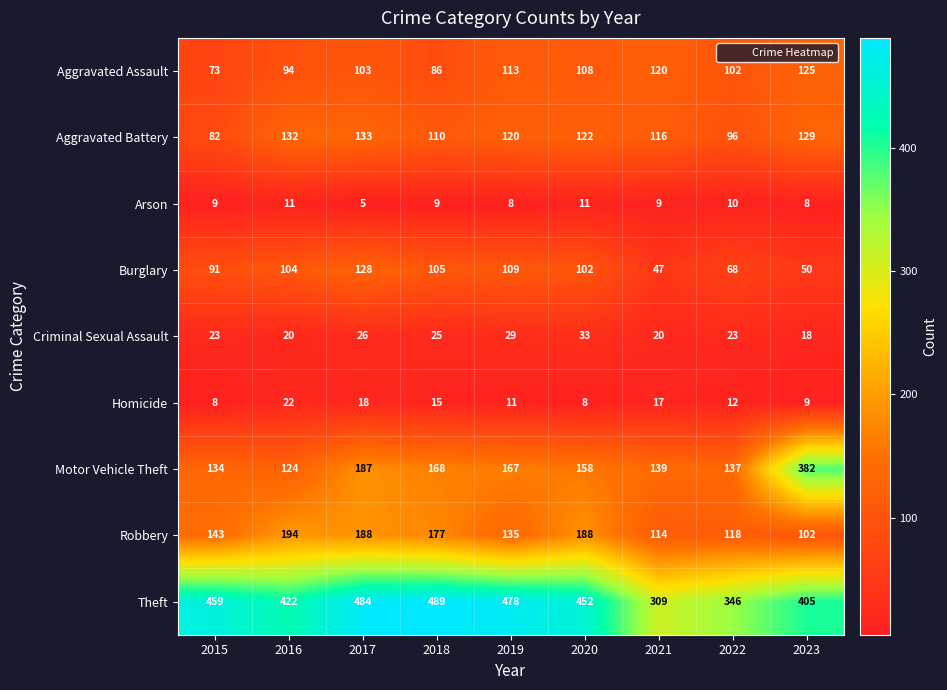

Which series has the largest range (max minus min)?

Motor Vehicle Theft